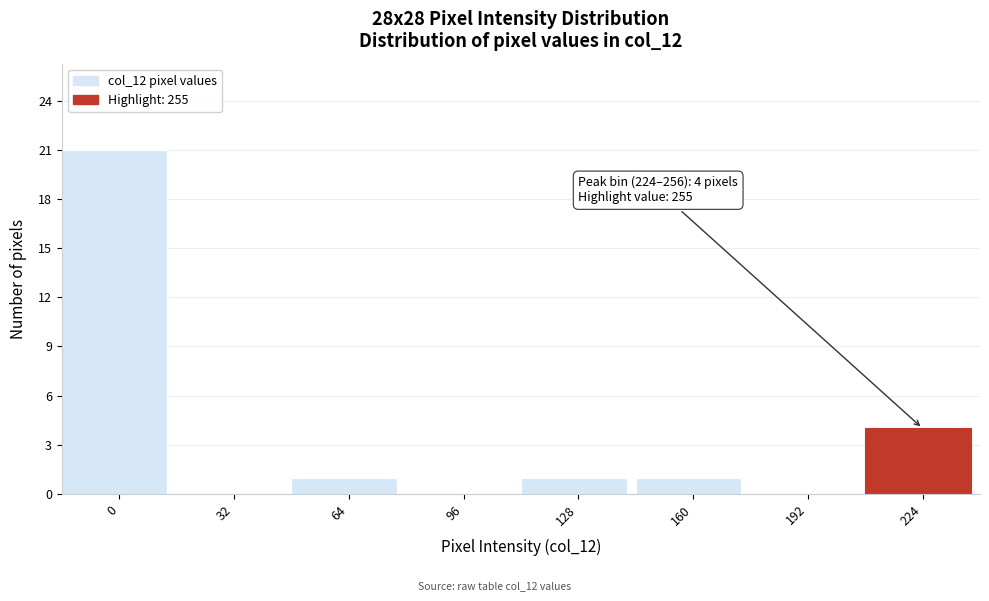

Reading right to left, transcribe all the data shown in this chart.

224=4	192=0	160=1	128=1	96=0	64=1	32=0	0=21